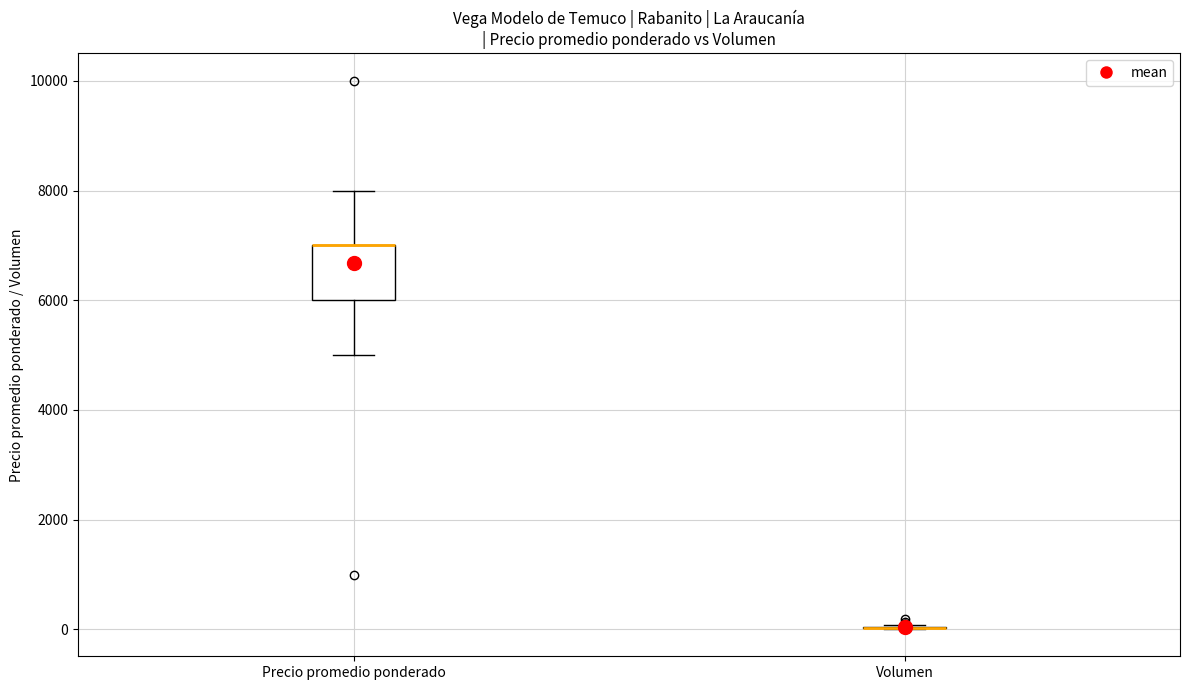

Which box is the tallest, from its lower edge to its upper edge?

Precio promedio ponderado